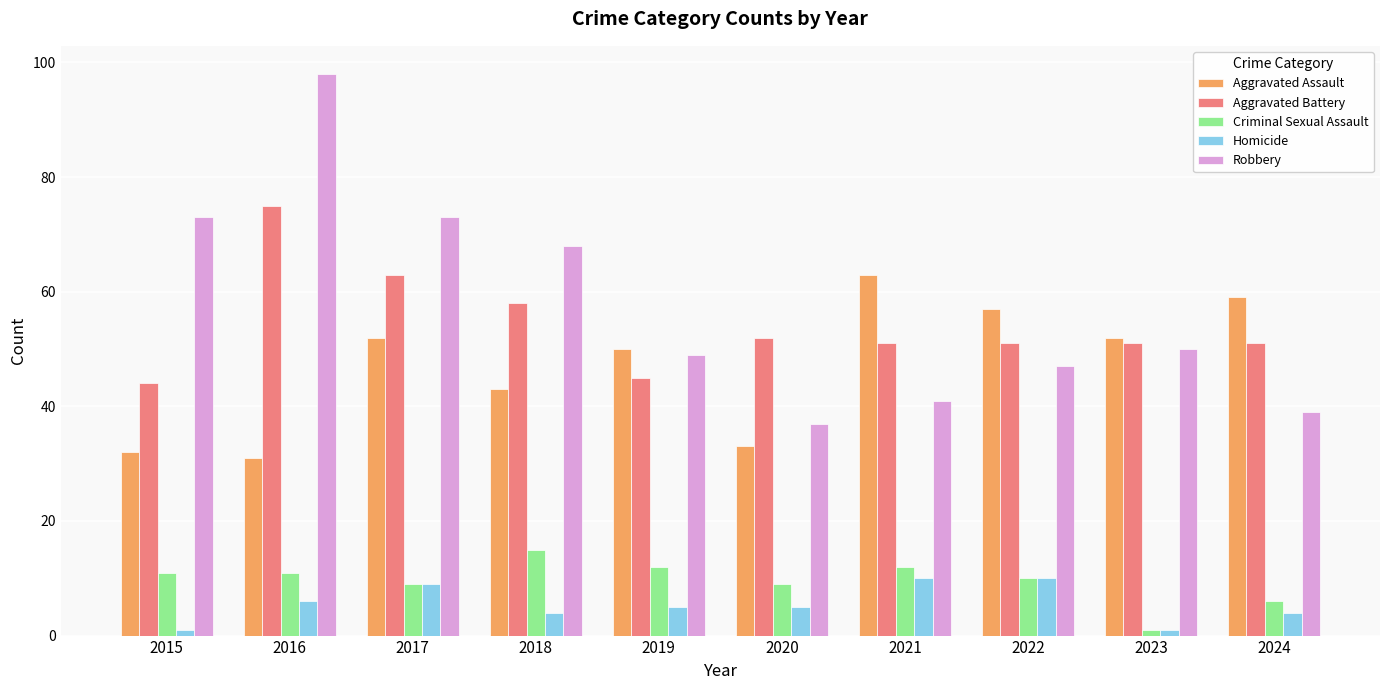

Is it true that Homicide equals 6 at 2016?

True